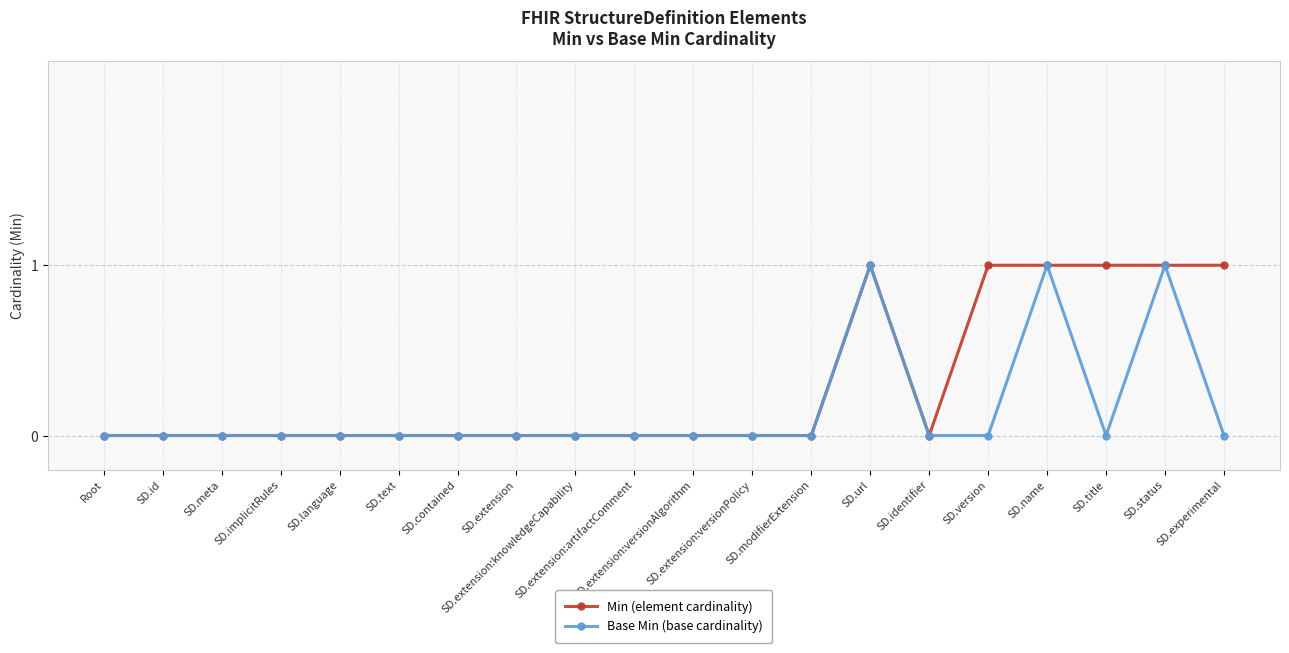

How many distinct data groups are displayed?

2